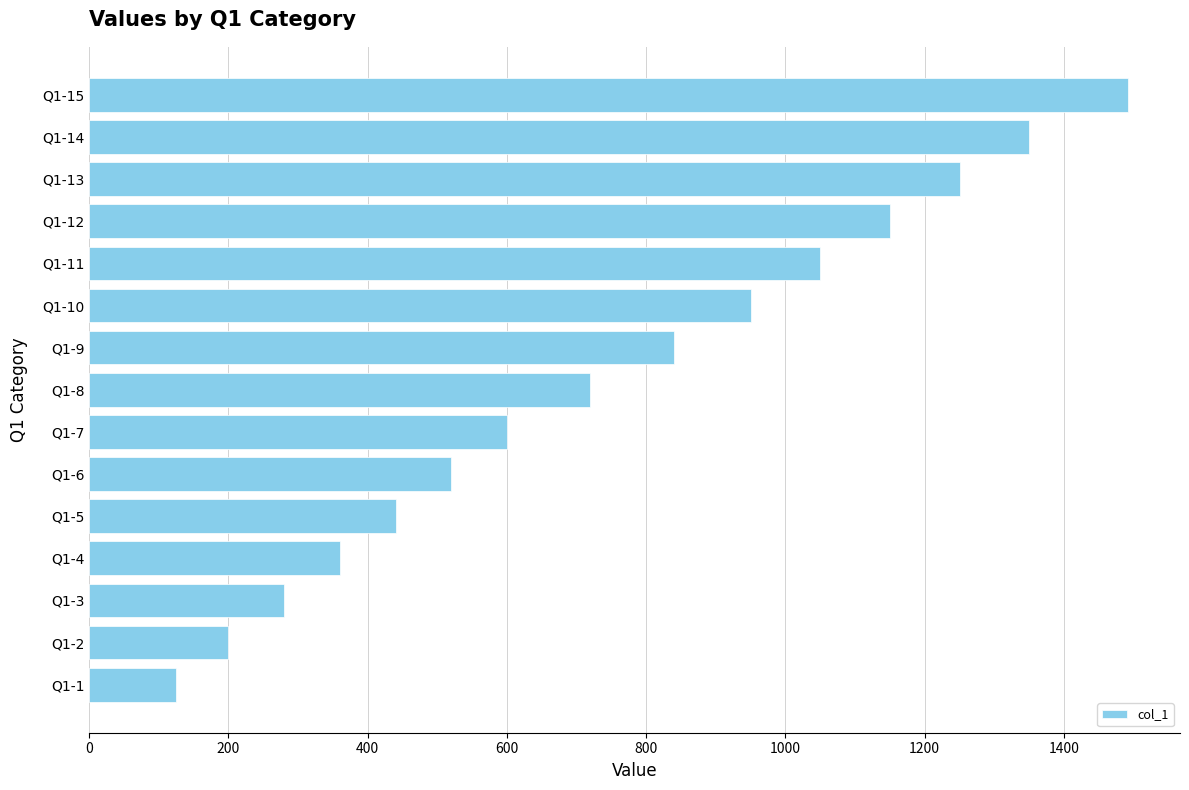

Where is the data nearest to the value 808?

Q1-9